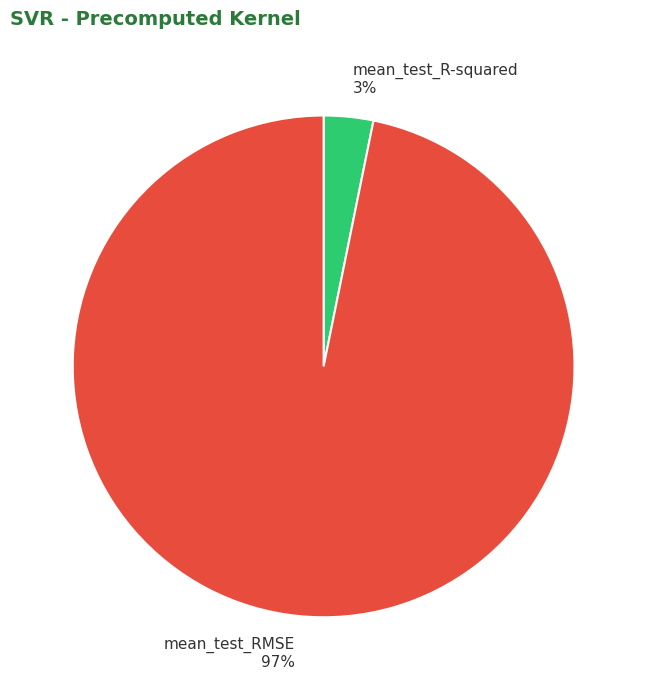

What percentage is the mean_test_R-squared slice, to the nearest percent?

3%